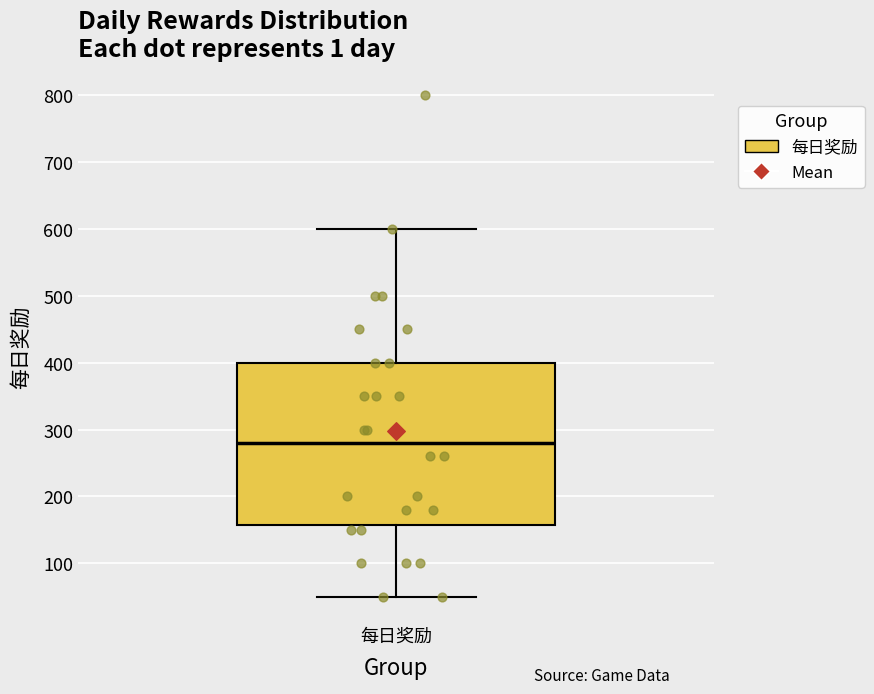

Where does the upper whisker of the box for 每日奖励 end on the y-axis? The values are not printed on the chart, so give them approximately, as read against the axis.

600